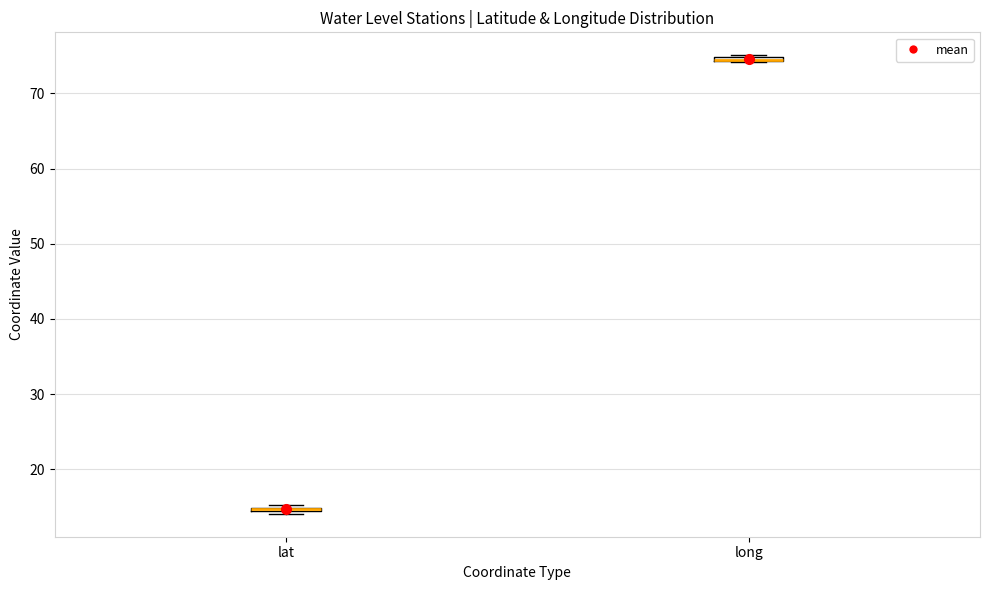

Where is the upper edge of the box for long on the y-axis? The values are not printed on the chart, so give them approximately, as read against the axis.

75